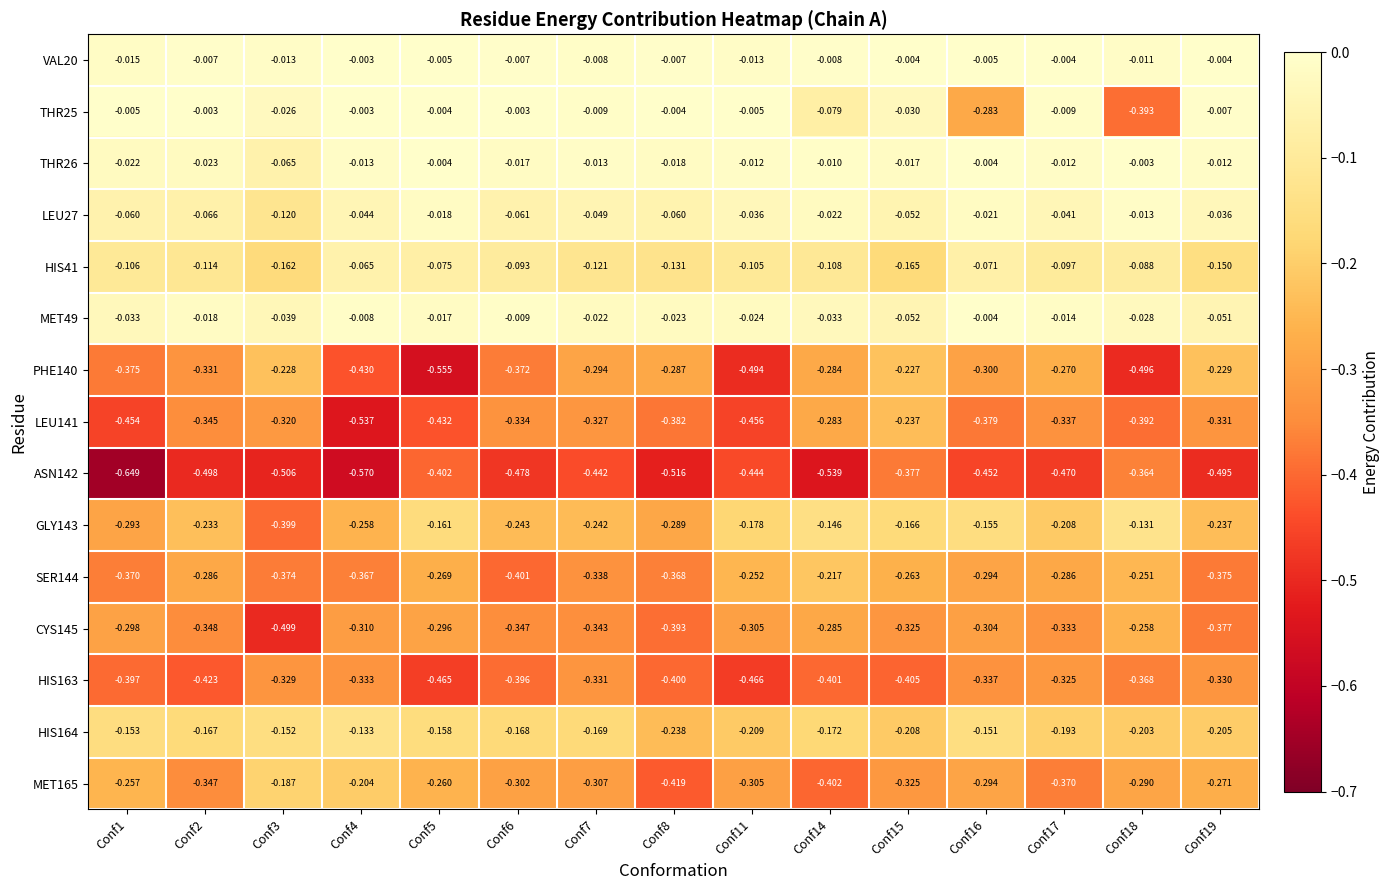

Is the value of ASN142 at Conf2 greater than the value of GLY143 at Conf5?

No